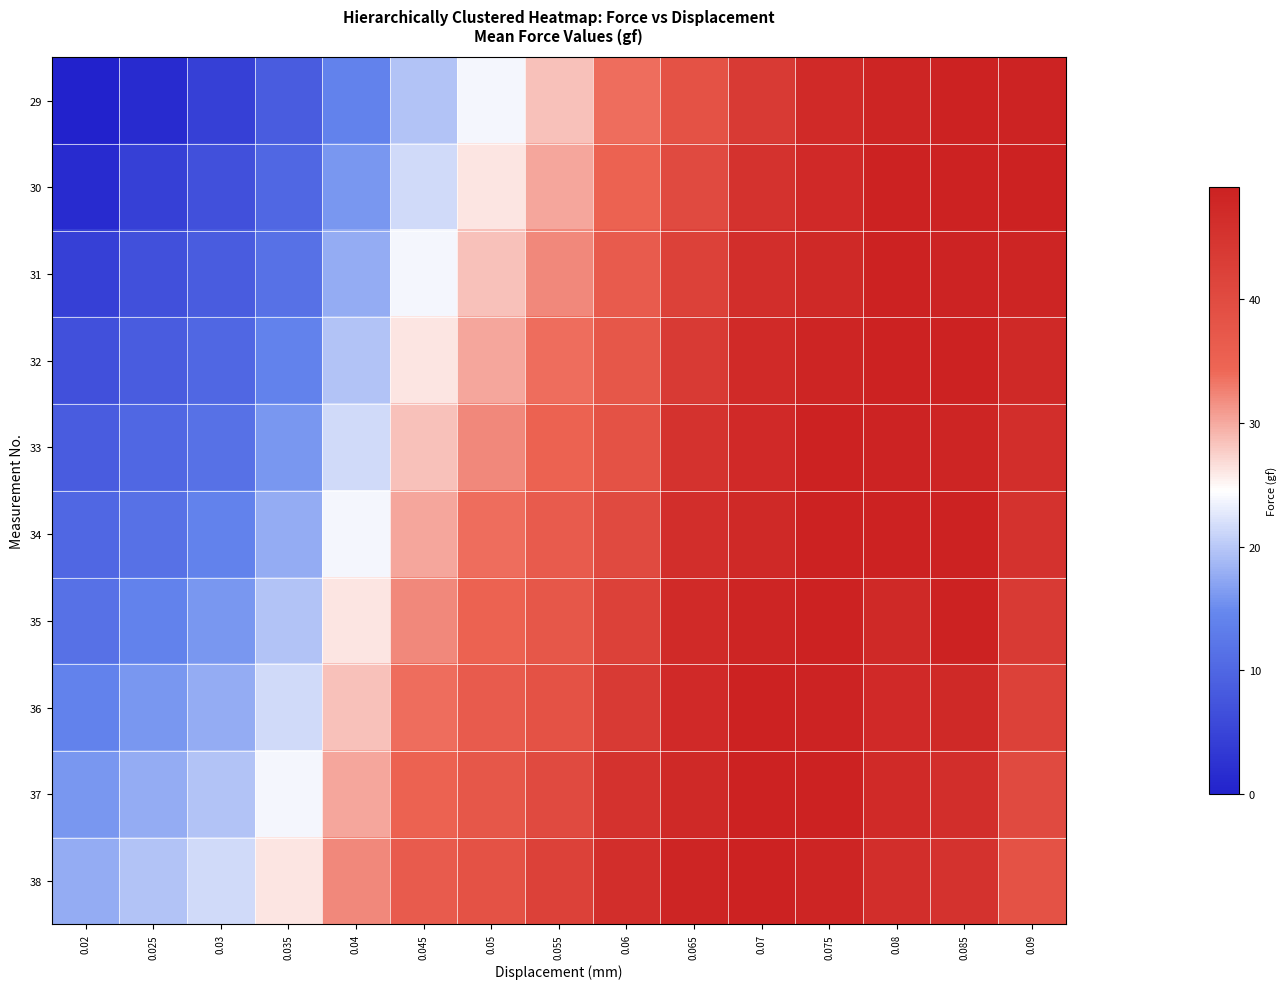

Rank the series at 0.05 from lowest to highest value.

29, 30, 31, 32, 33, 34, 35, 36, 37, 38